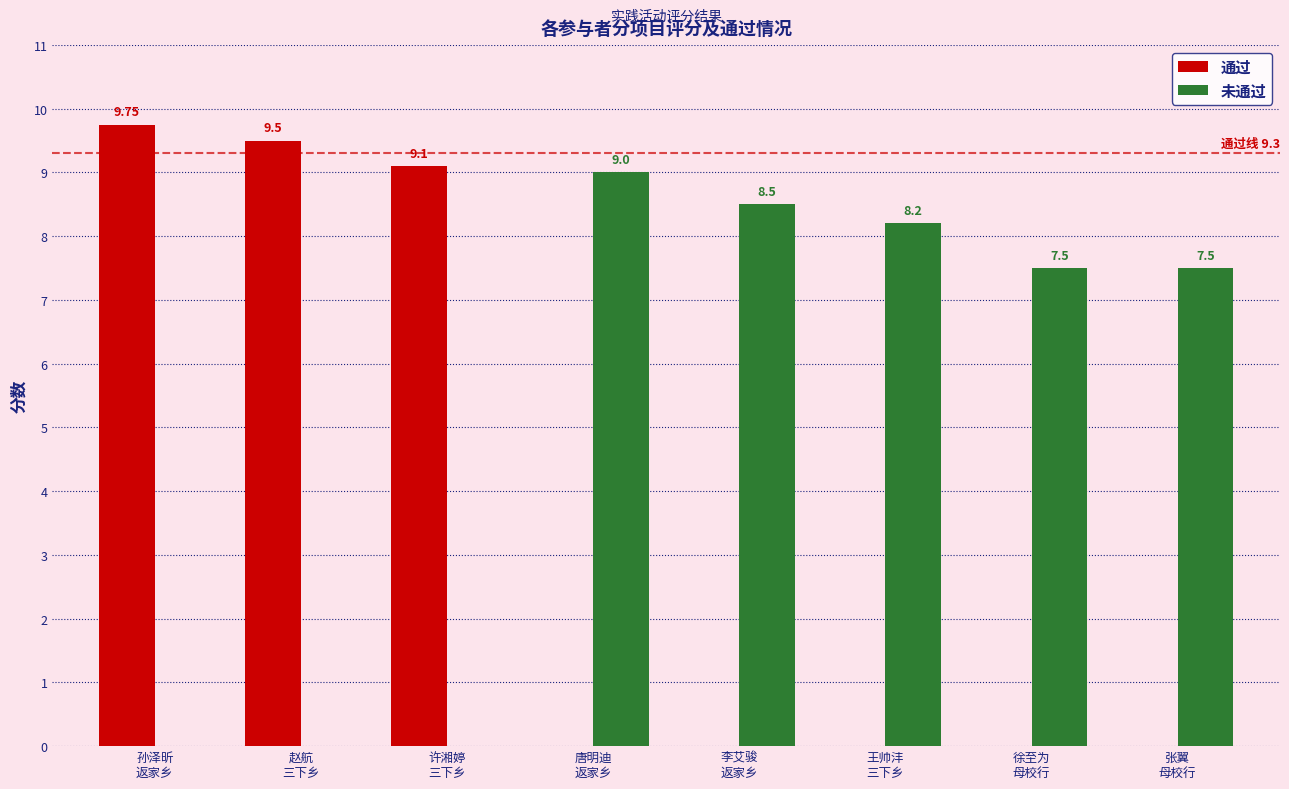

What is the difference between the 未通过 values at 李艾骏
返家乡 and 赵航
三下乡?

8.5